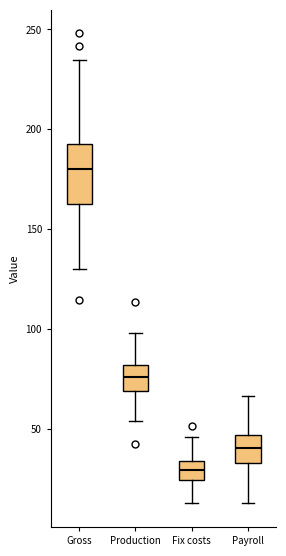

Which box has the highest median line?

Gross